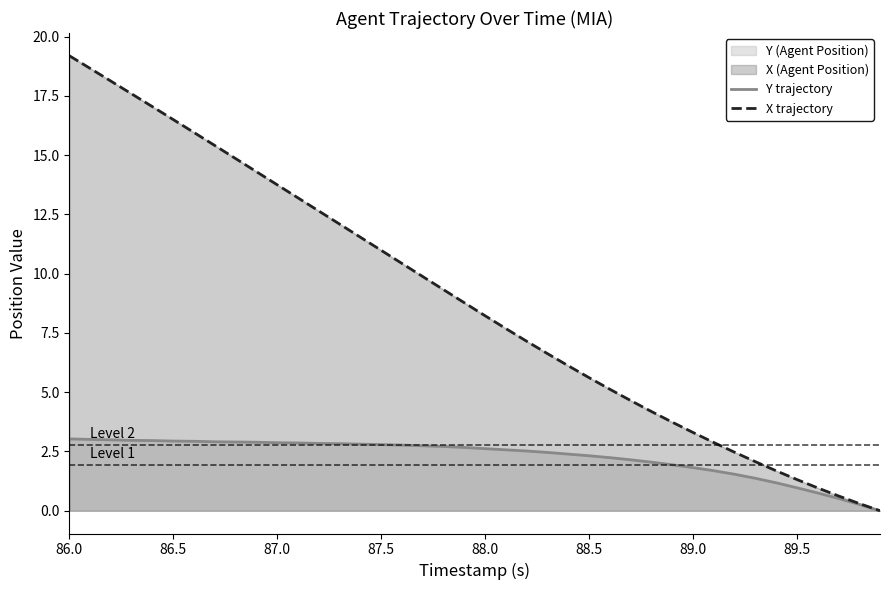

What is the greatest value displayed?

19.2